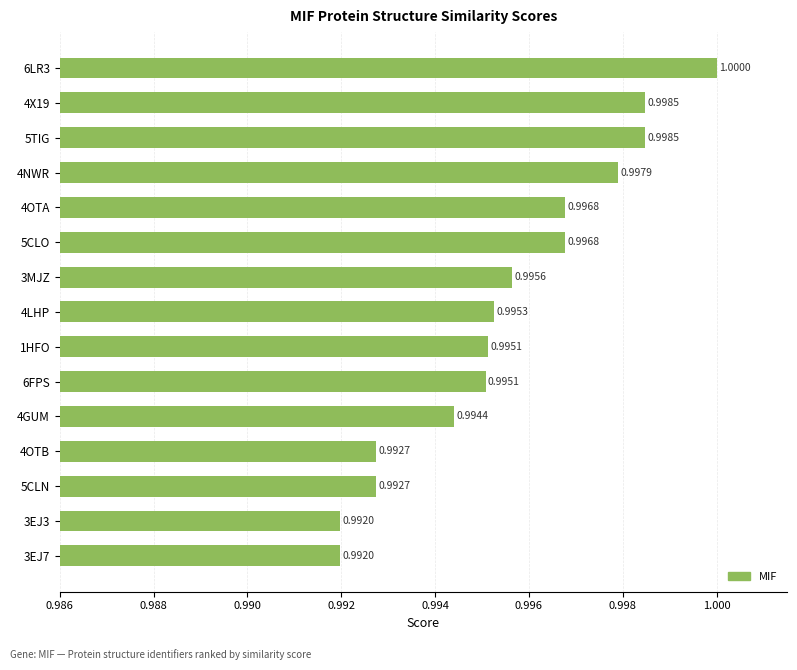

What is the minimum value shown in the chart?

1.0